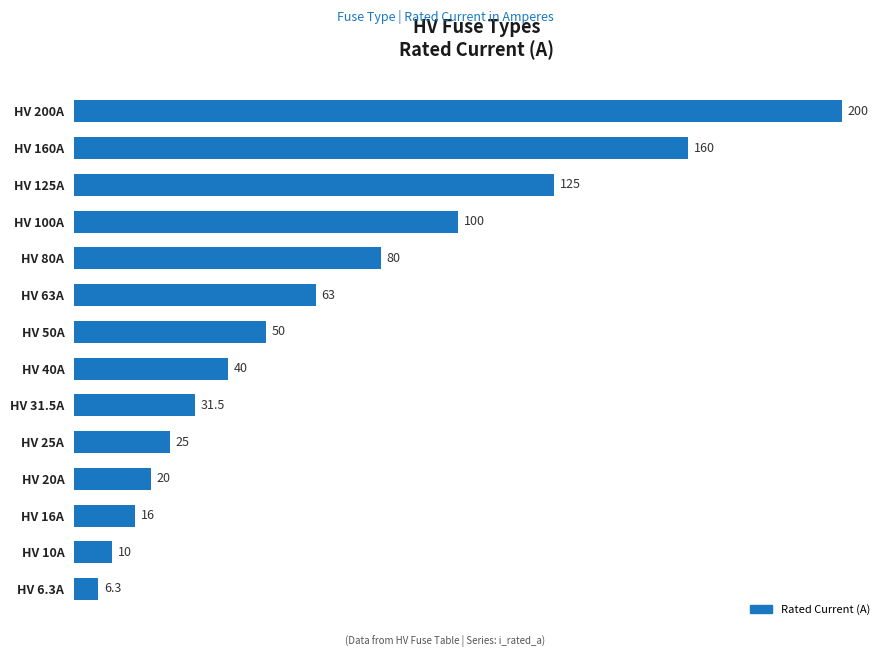

How many values are below 50?

7